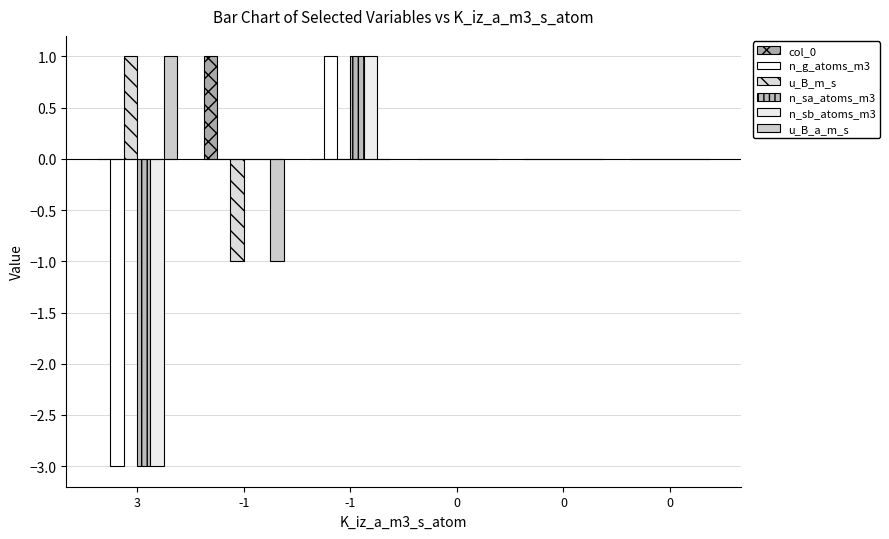

How many groups of bars are there?

6